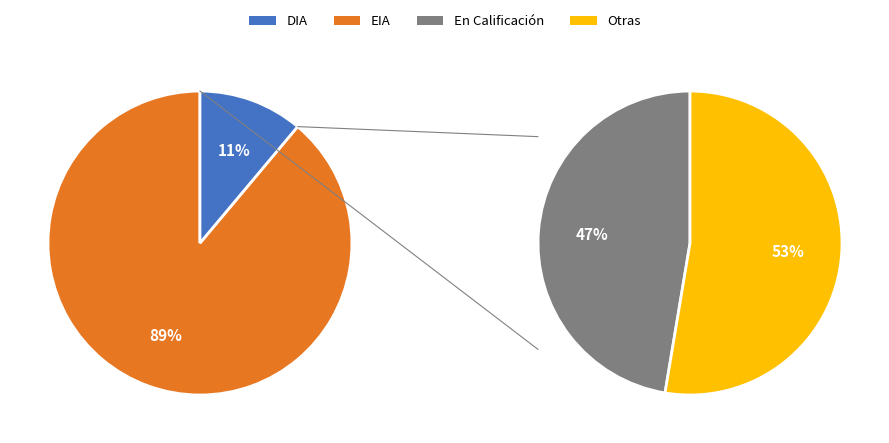

Combined, do DIA and EIA account for over 50%?

Yes